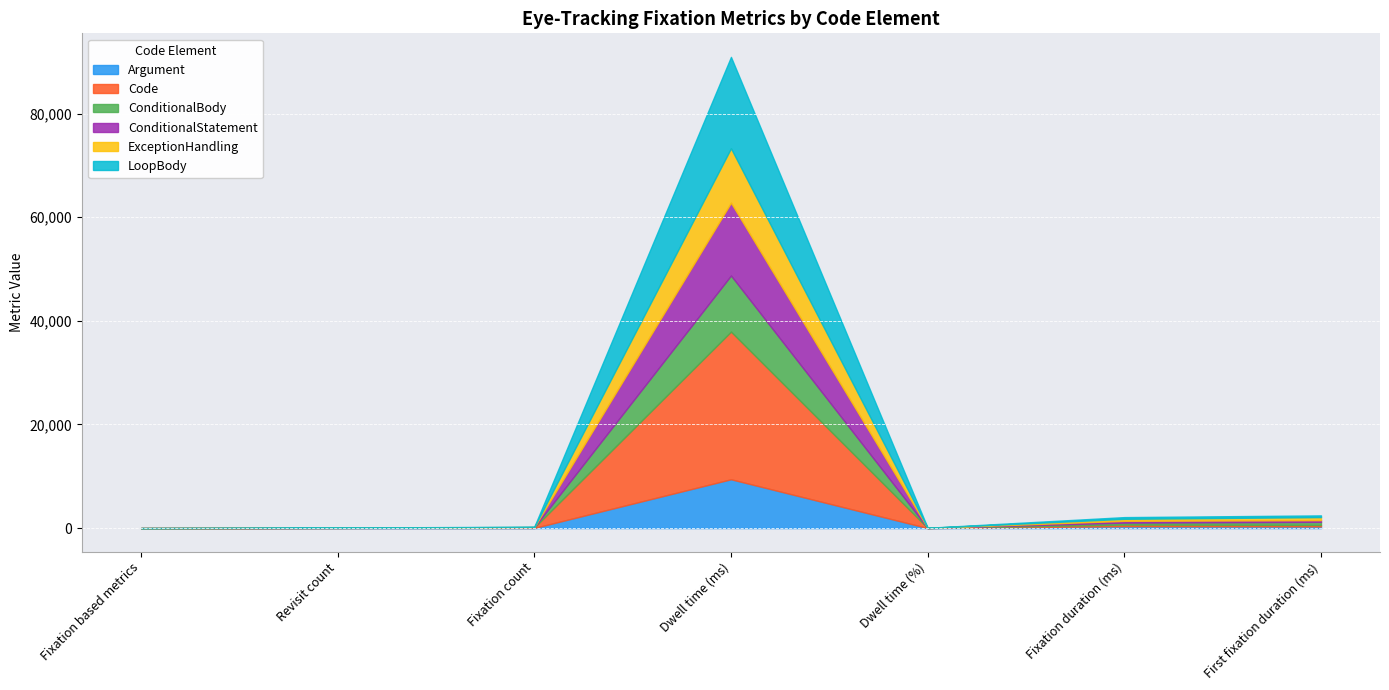

How many categories are shown in the chart?

7